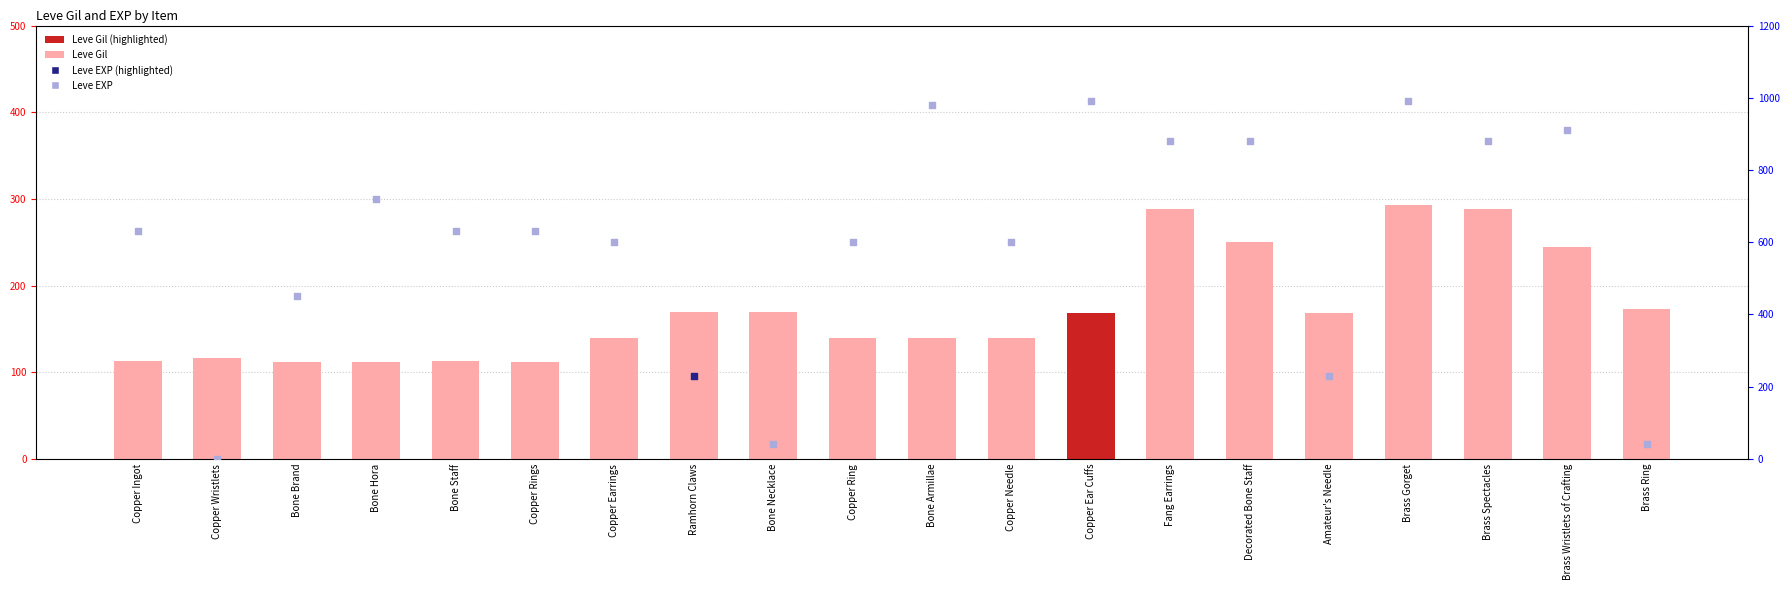

What is the ratio of the value at Amateur's Needle to the value at Bone Staff?

1.5